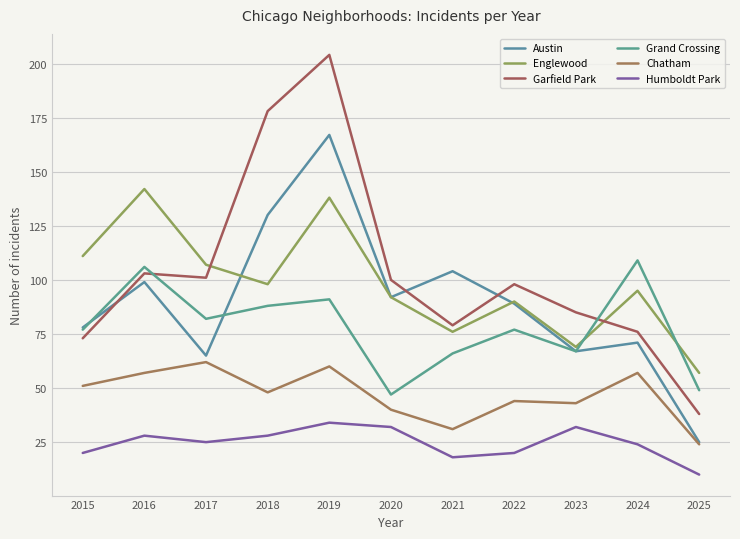

At which category is the sum across all series the highest?

2019